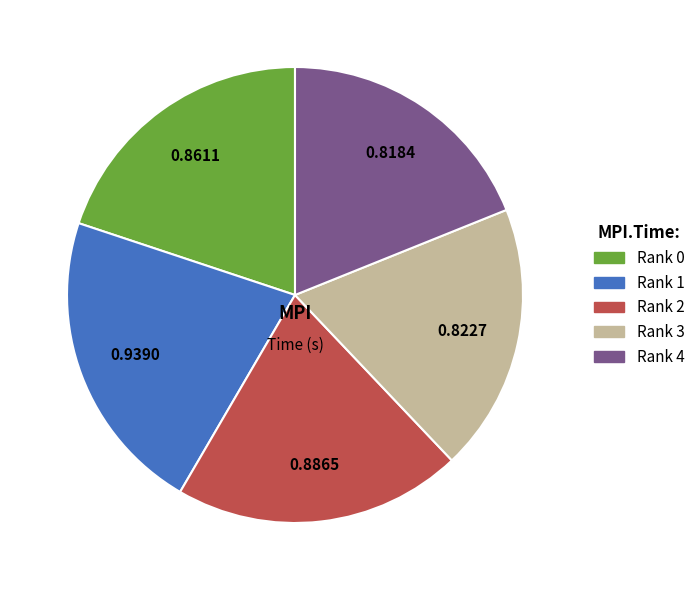

Do Rank 0 and Rank 1 together represent more than half of the pie?

No